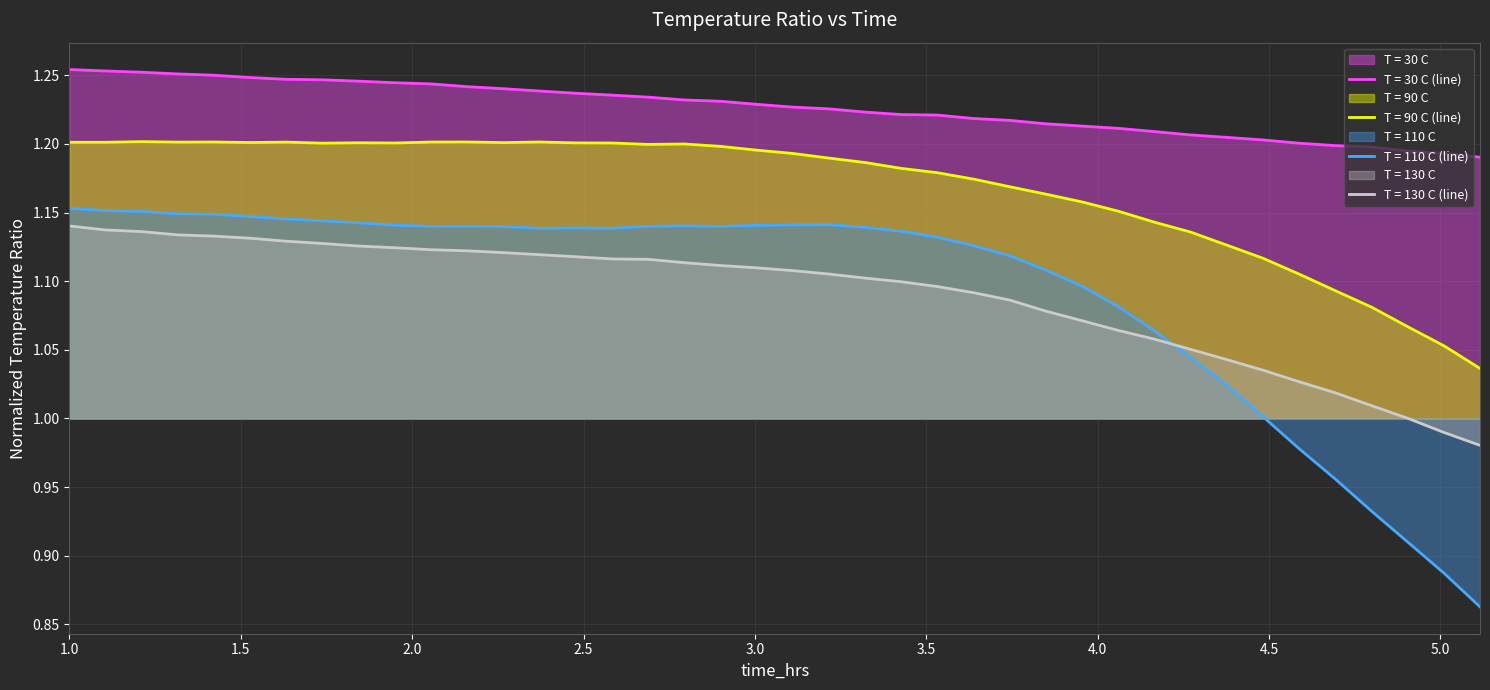

What is the greatest value displayed?

1.3